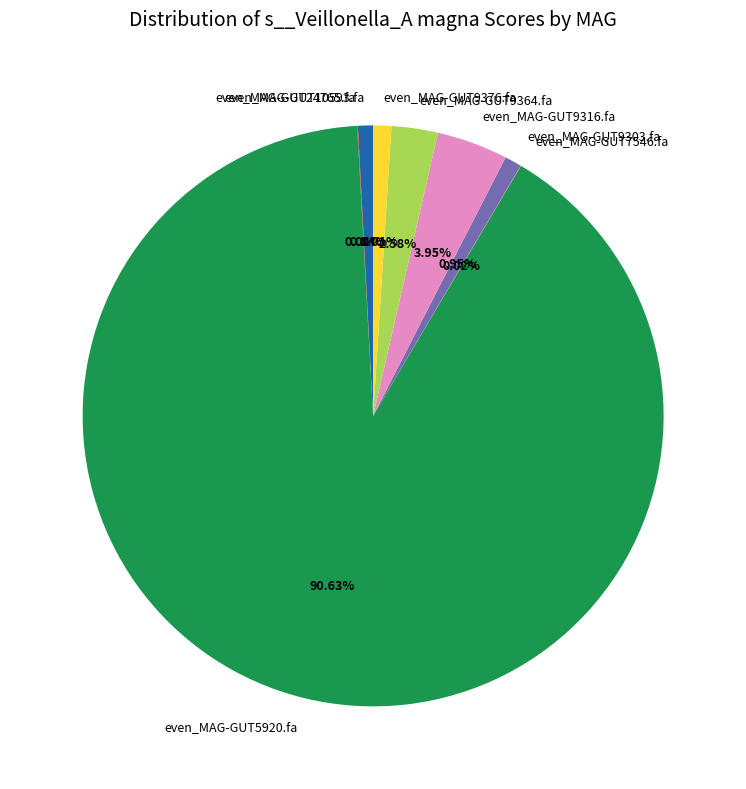

Which slice represents more than half of the pie?

even_MAG-GUT5920.fa